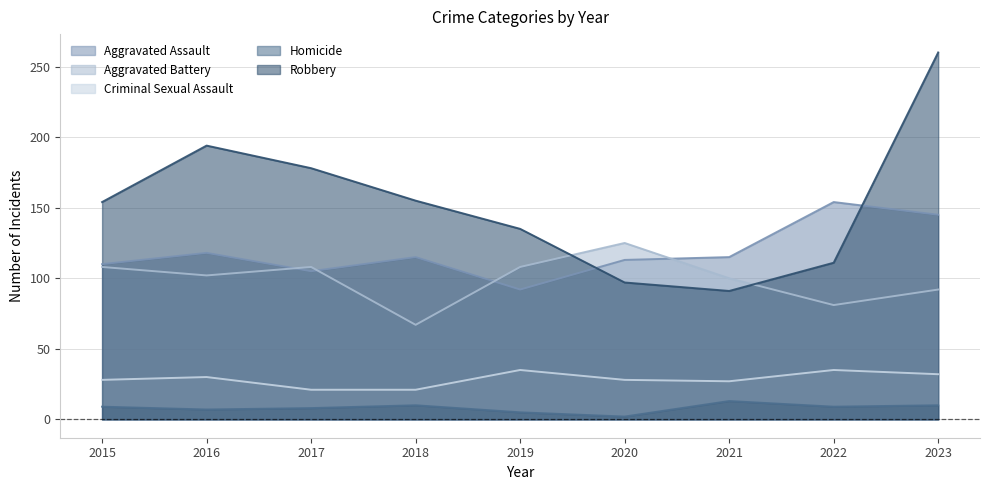

Which series changed the most between 2018 and 2022?

Robbery